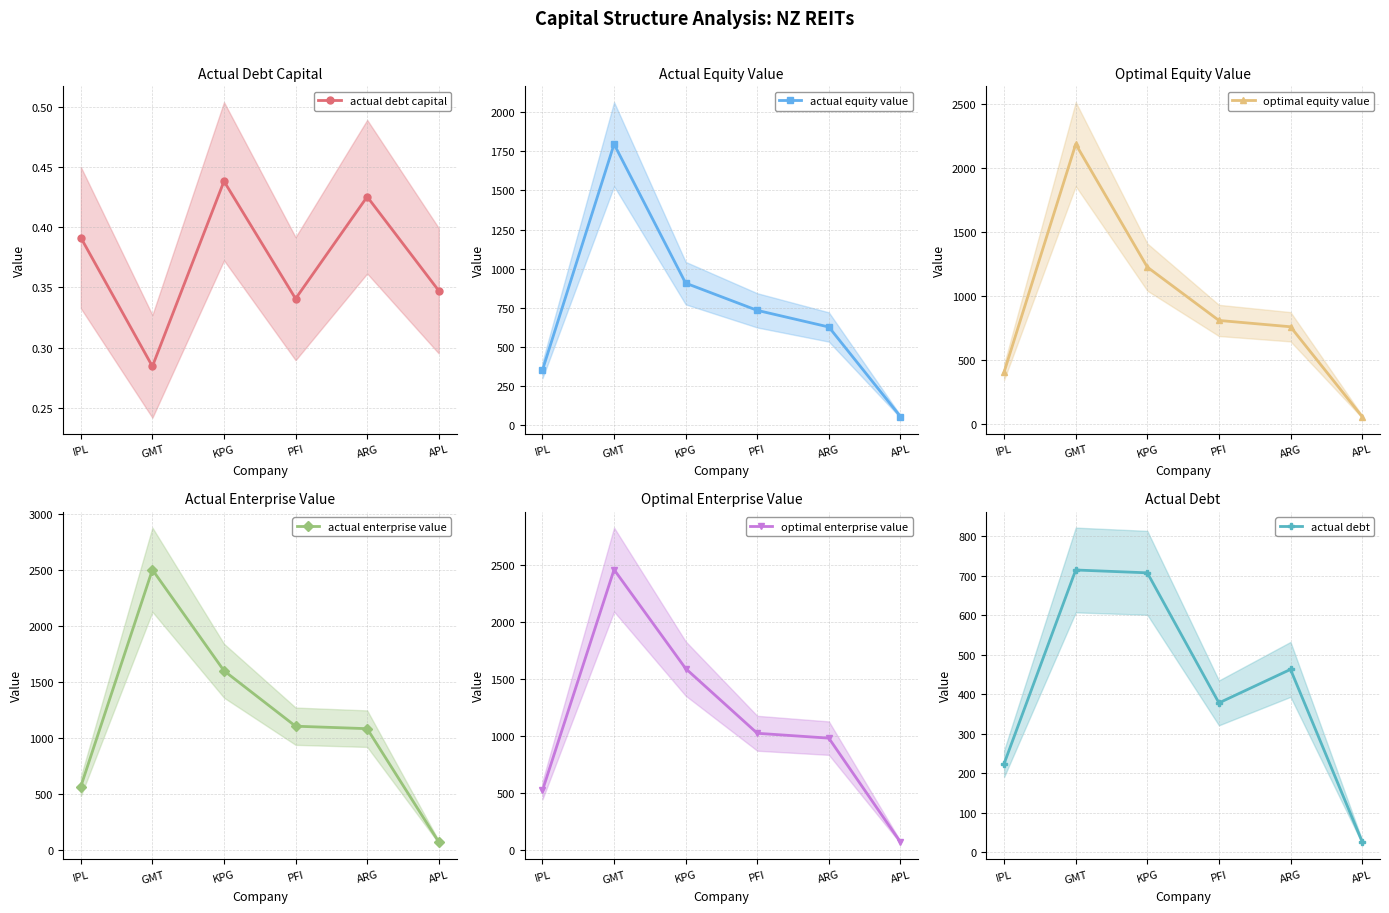

Reading left to right, extract all data points from this chart.

actual debt capital: 0.4	0.3	0.4	0.3	0.4	0.3
actual equity value: 349.4	1796.8	906.3	731.9	625.3	51.7
optimal equity value: 409.2	2186.8	1227.4	811.3	762.0	61.4
actual enterprise value: 570.2	2506.1	1604.4	1109.3	1087.2	76.0
optimal enterprise value: 520.2	2458.2	1589.6	1021.6	978.8	66.2
actual debt: 224.7	714.1	706.9	378.1	462.8	27.5